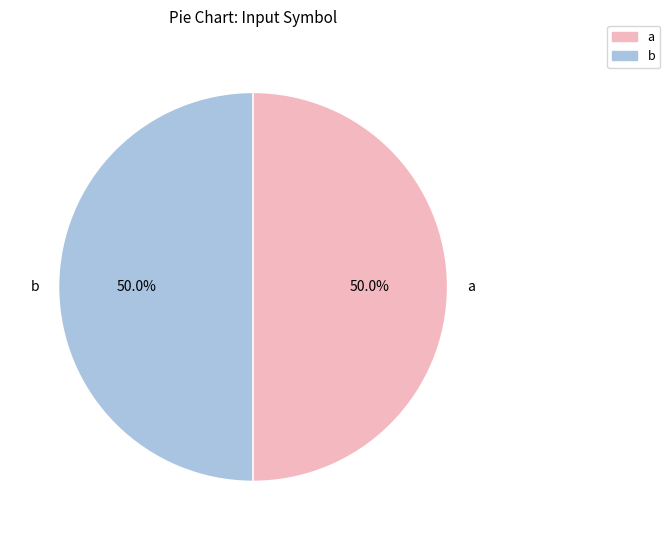

What is the total percentage of a and b?

100.0%